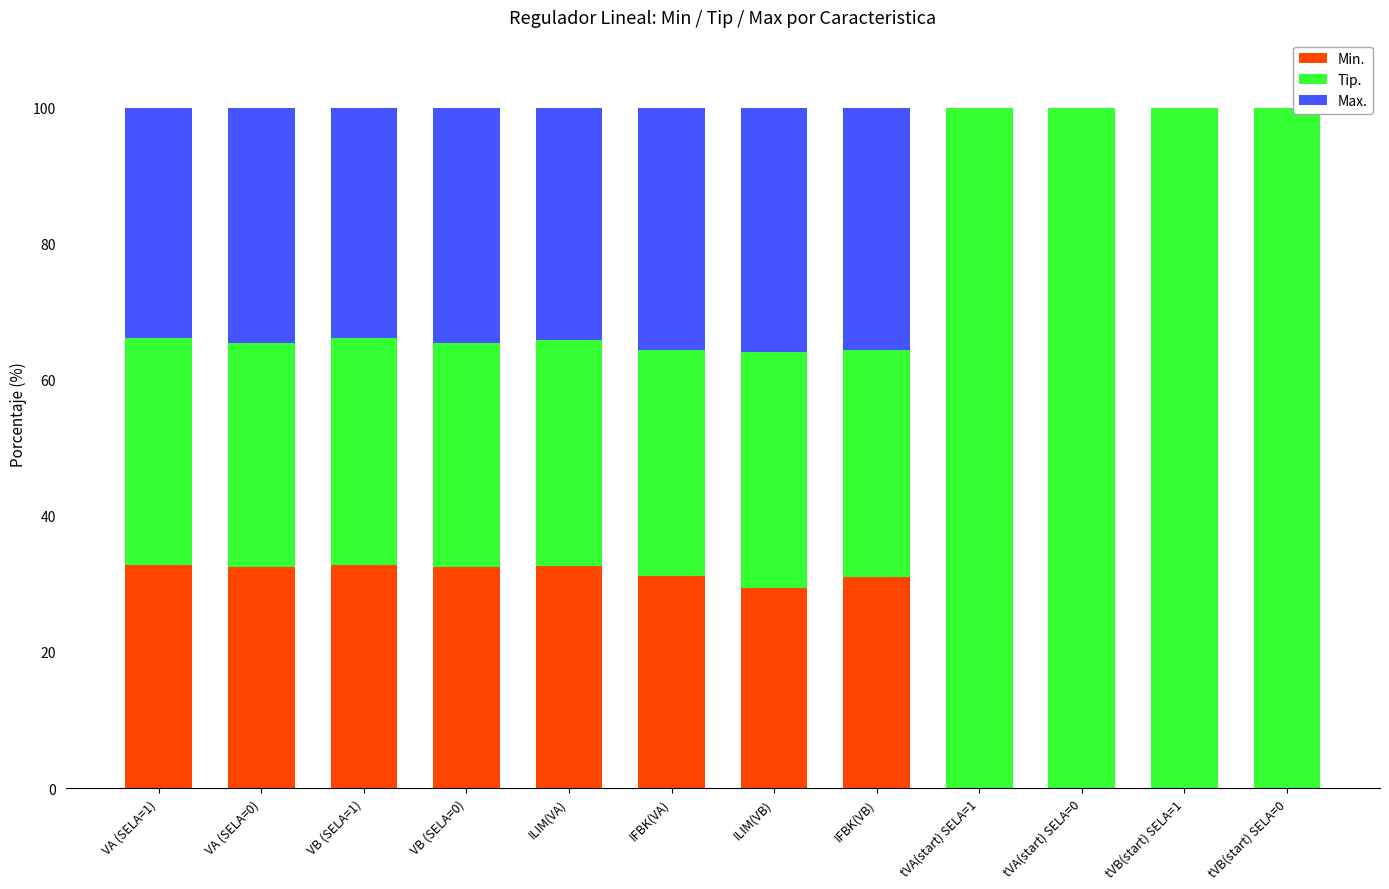

What is the maximum value for Min.?

32.8